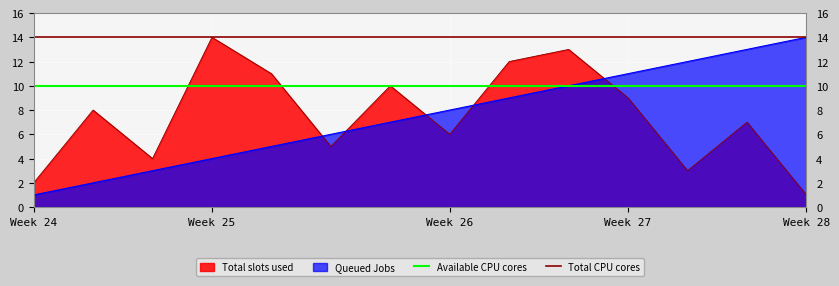

What is the sum of the Available CPU cores values at Week 25 and Week 24?

20